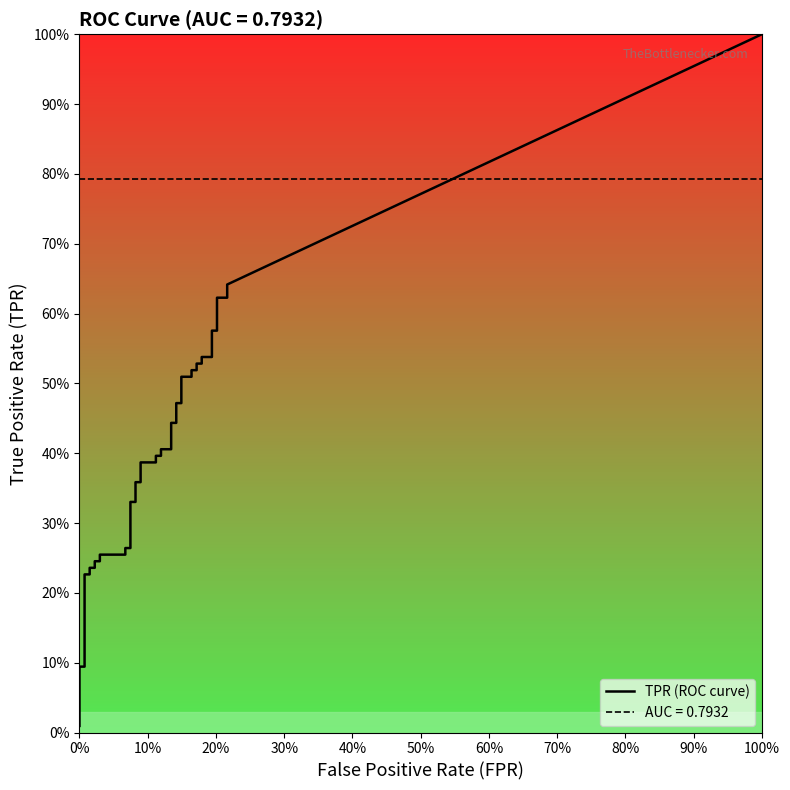

How many categories are shown in the chart?

40